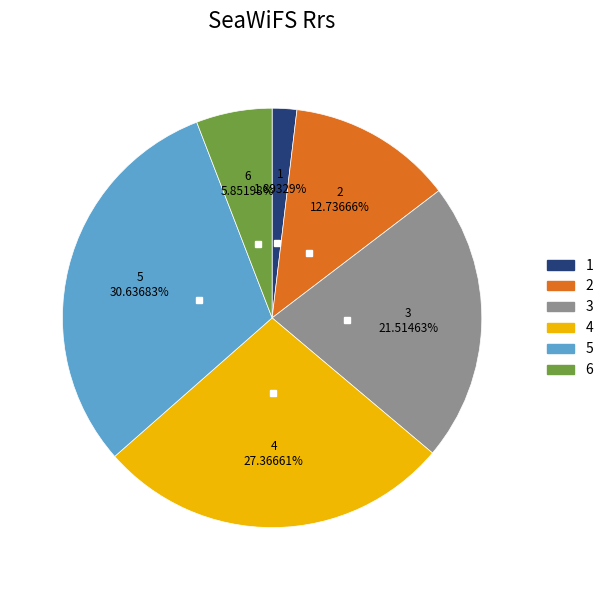

Count the number of slices in the pie.

6